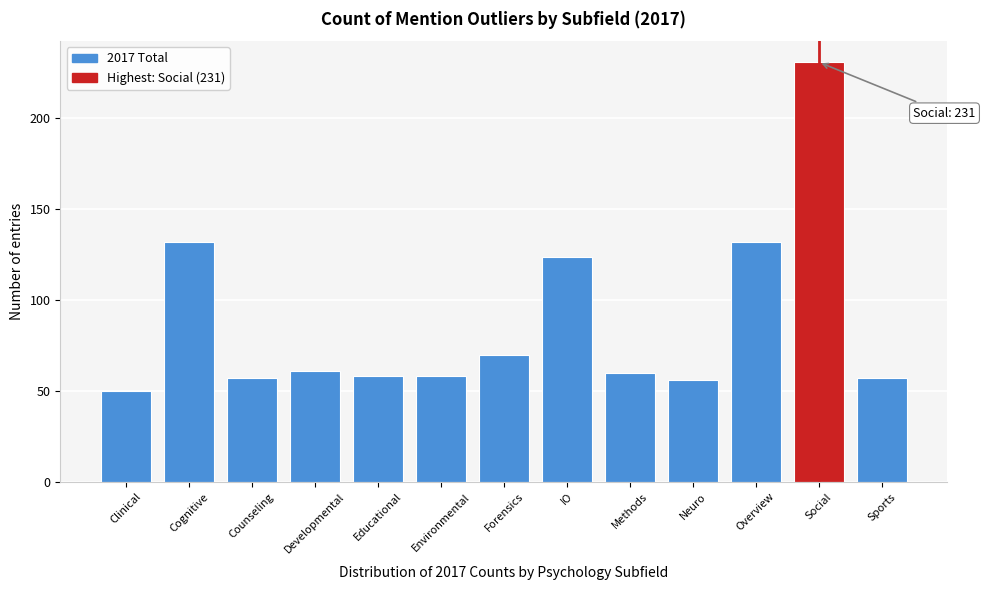

Reading left to right, what are all the values shown in this chart?

Clinical=50	Cognitive=132	Counseling=57	Developmental=61	Educational=58	Environmental=58	Forensics=70	IO=124	Methods=60	Neuro=56	Overview=132	Social=231	Sports=57